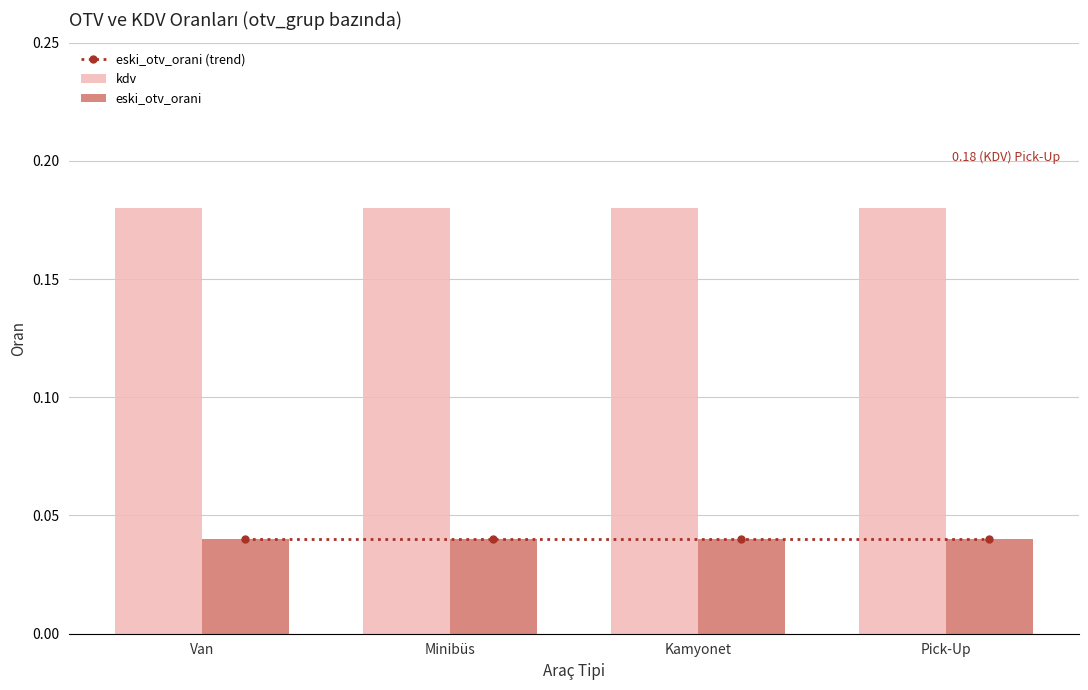

Is it true that kdv equals 0.2 at Pick-Up?

True